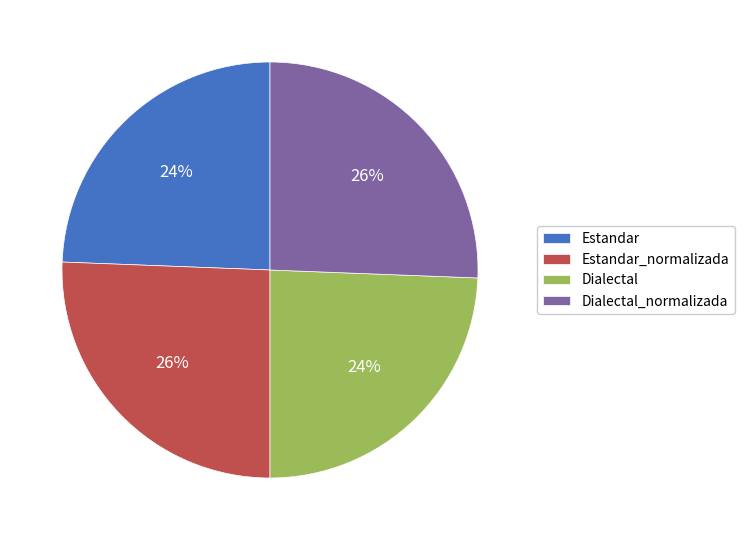

Does Estandar_normalizada represent more than half of the total?

No